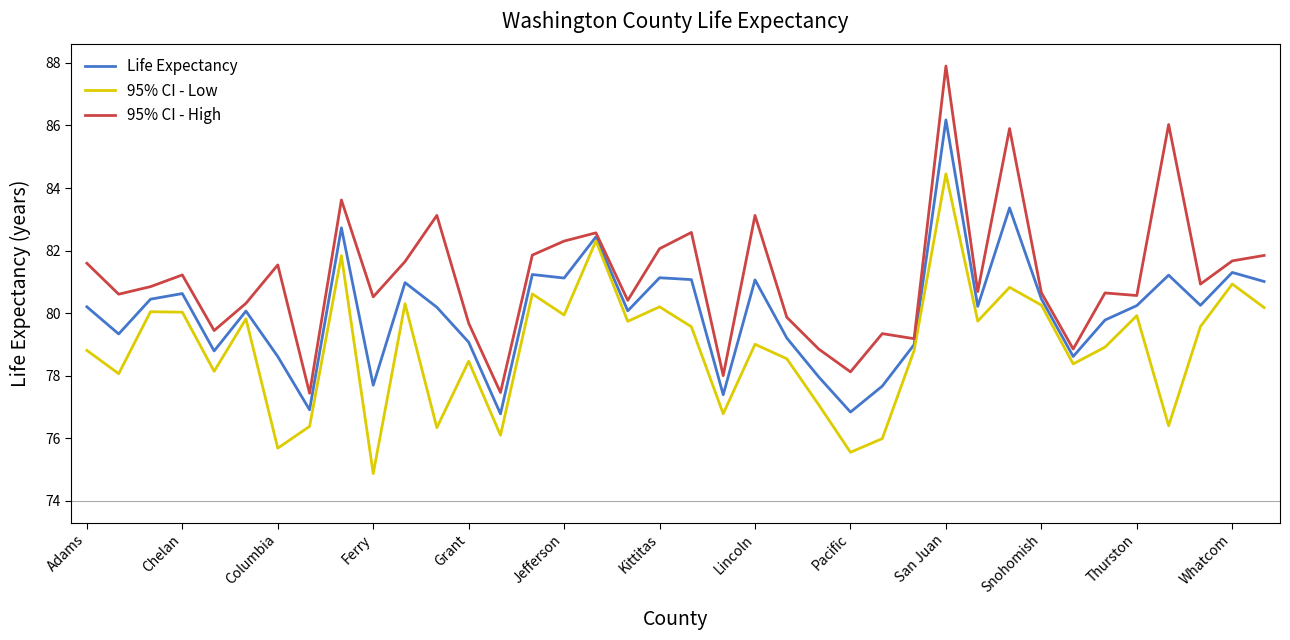

List the series in order of their overall mean, highest first.

95% CI - High, Life Expectancy, 95% CI - Low